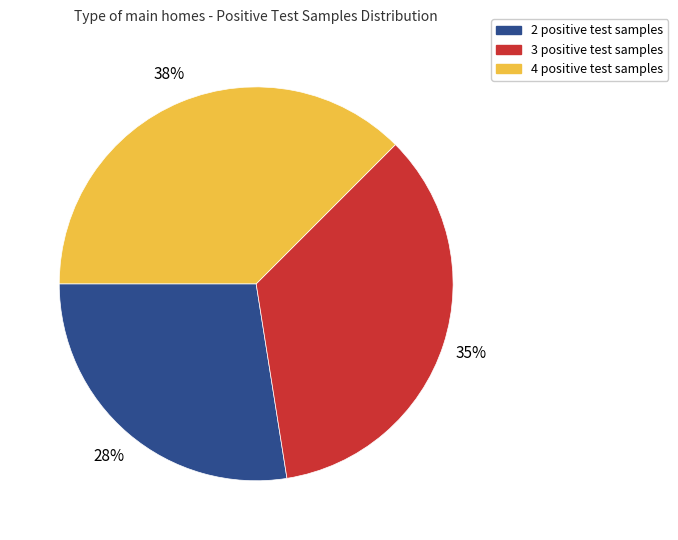

To the nearest percent, what is the average slice percentage?

33%